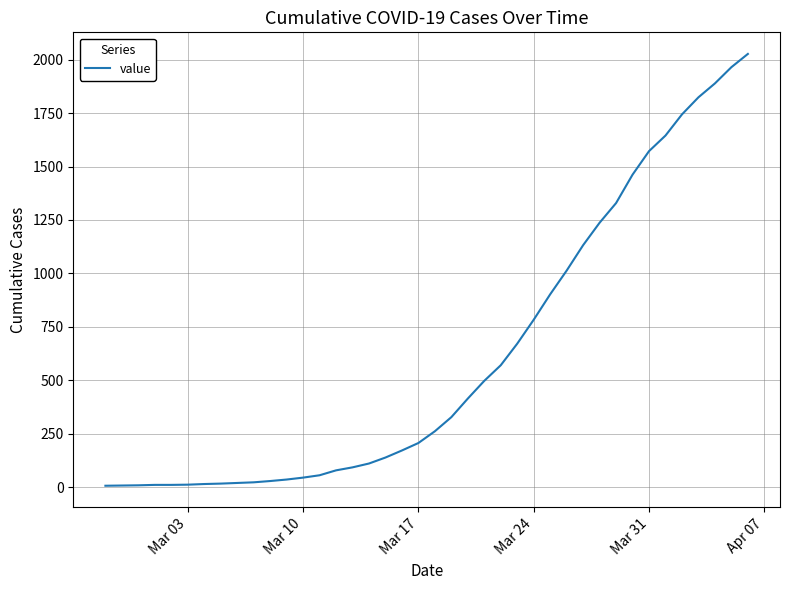

What is the maximum value shown in the chart?

2027